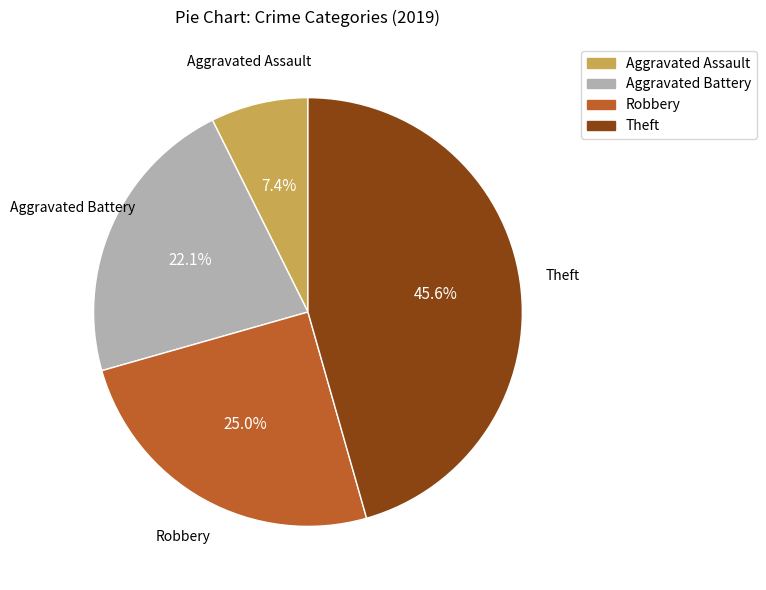

To the nearest percent, what portion does Aggravated Assault represent?

7%